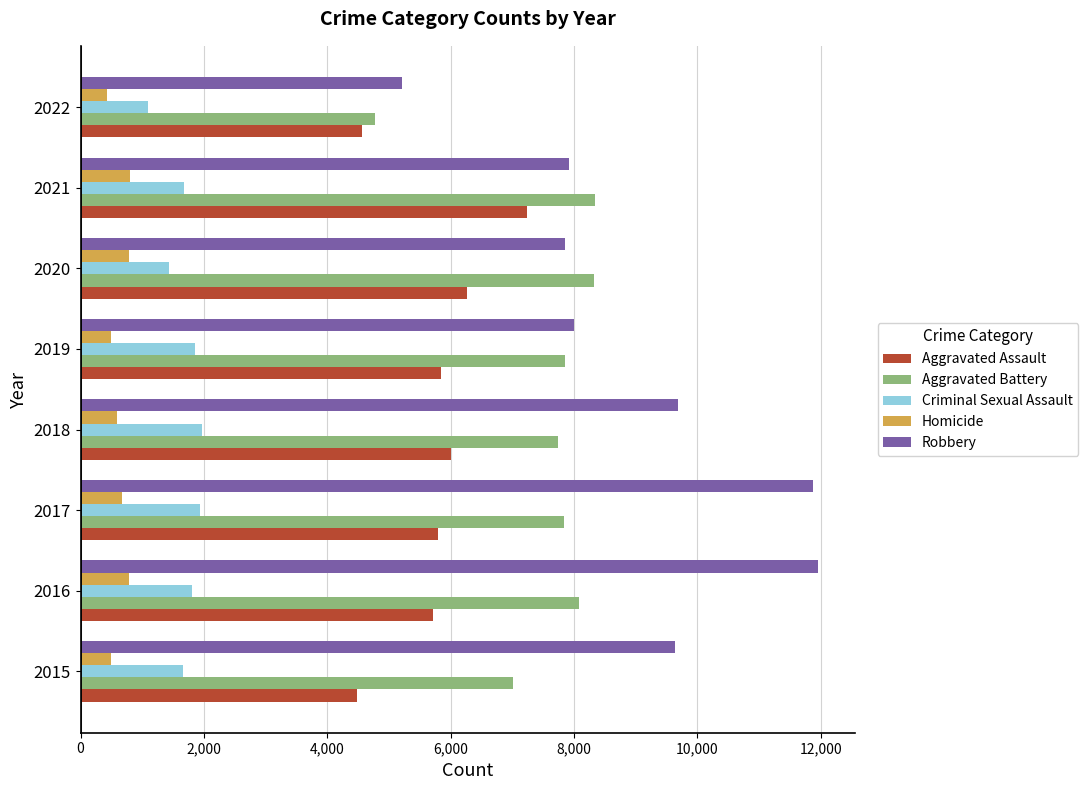

The value of Aggravated Assault at 2017 is 1553. True or false?

False